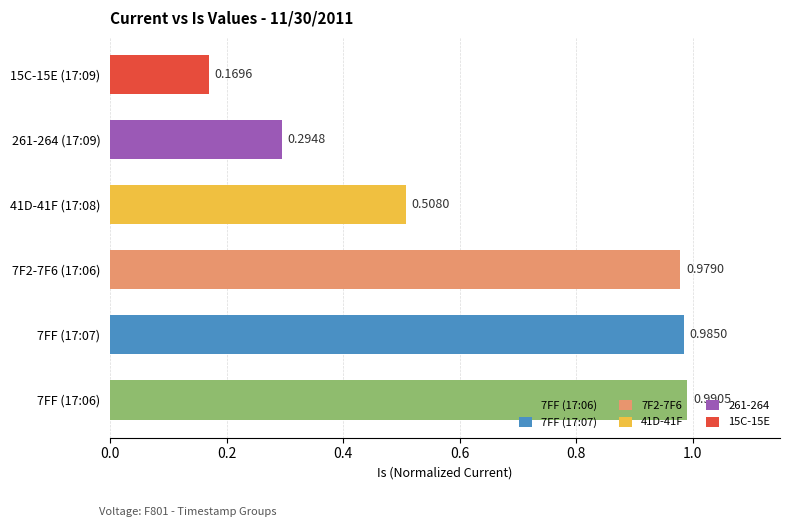

Rank the categories by value from highest to lowest.

7FF (17:06), 7FF (17:07), 7F2-7F6 (17:06), 41D-41F (17:08), 261-264 (17:09), 15C-15E (17:09)